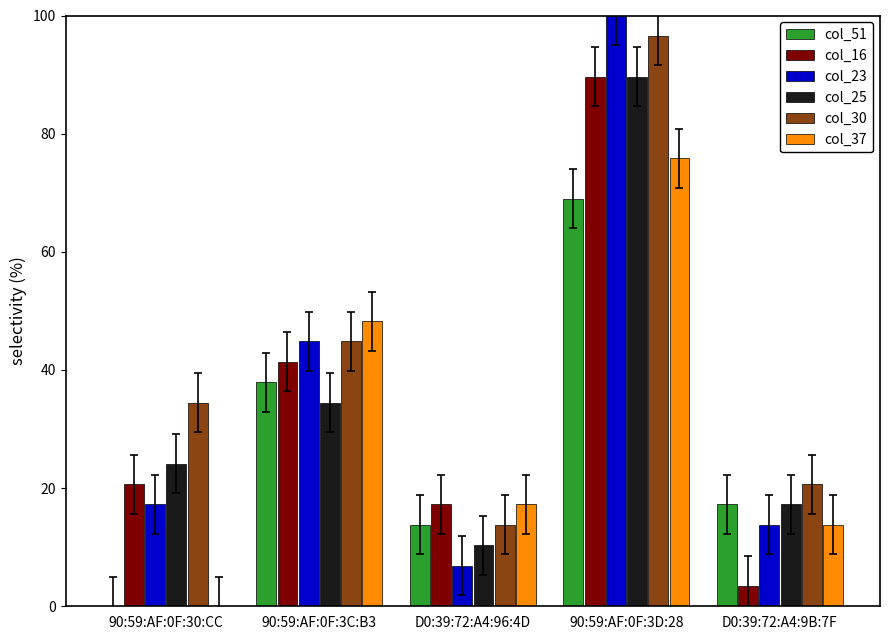

Count the number of categories in the chart.

5